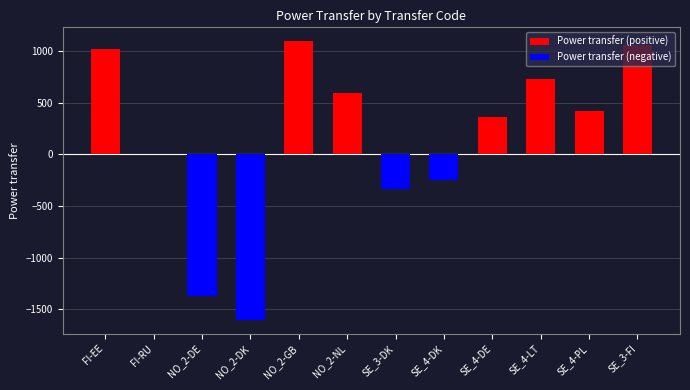

Which category has the lowest value across all series?

NO_2-DK